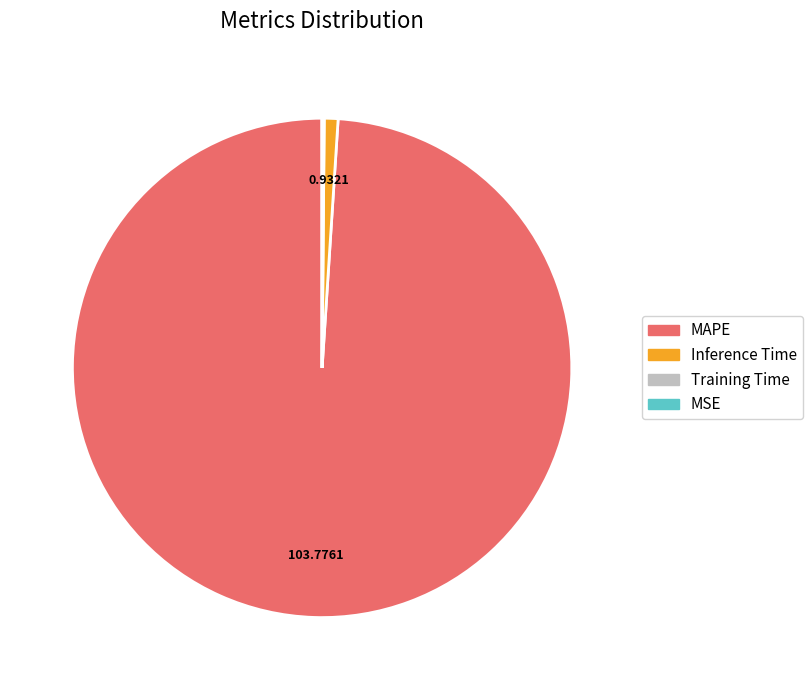

Between MAPE and Inference Time, which is larger?

MAPE